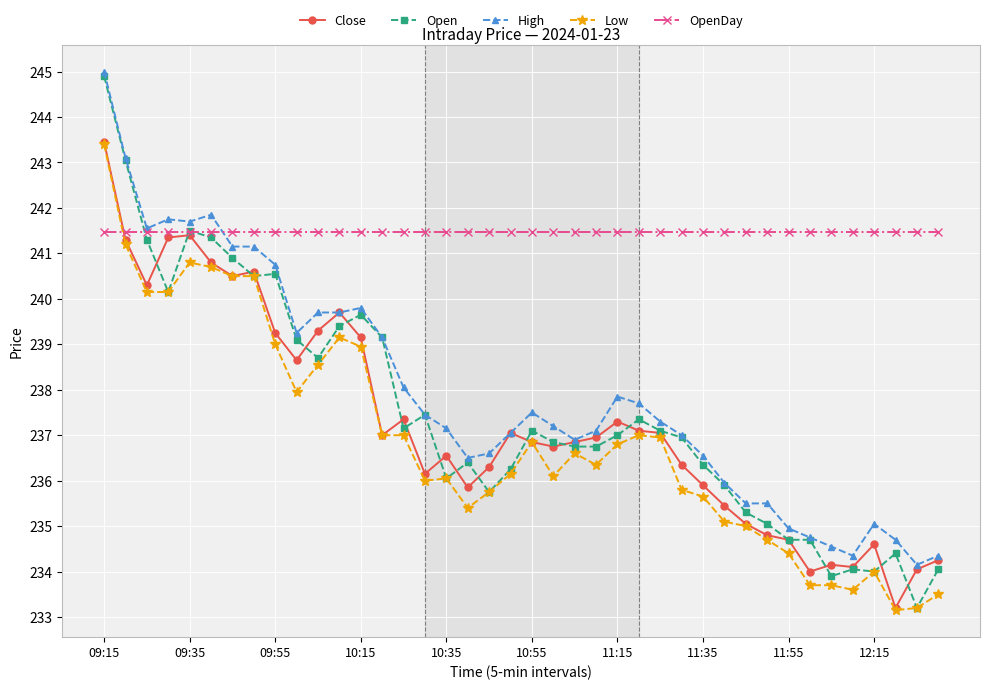

What is the value of the High point at the 13th from the left?

239.8